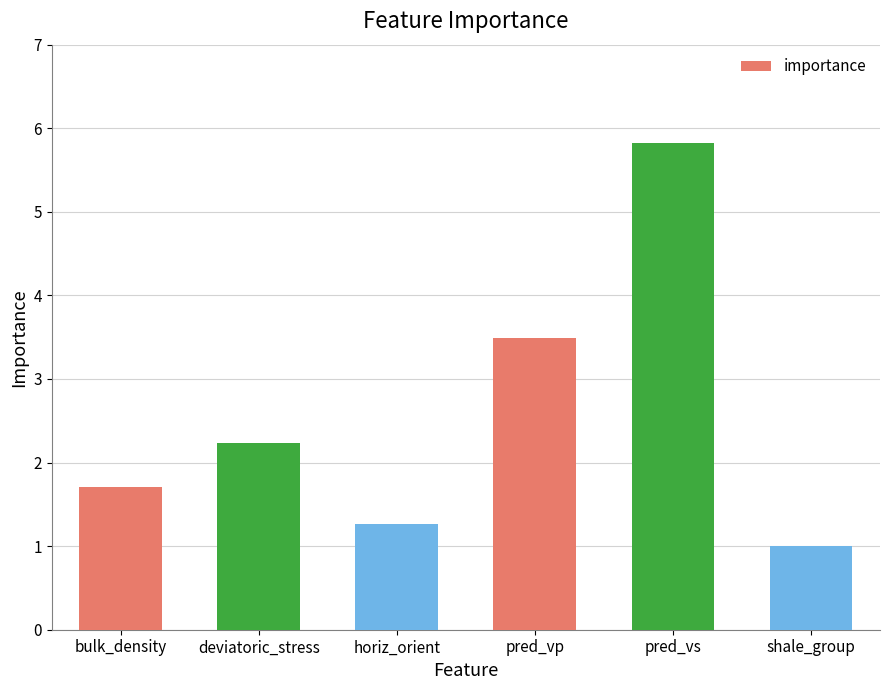

Which category has the highest value across all series?

pred_vs